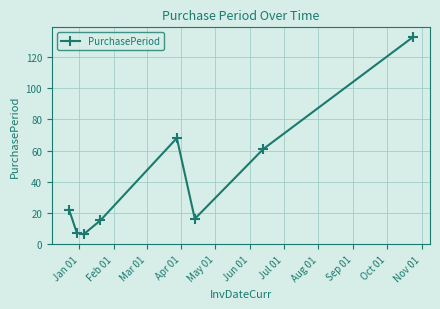

What is the maximum value shown in the chart?

133